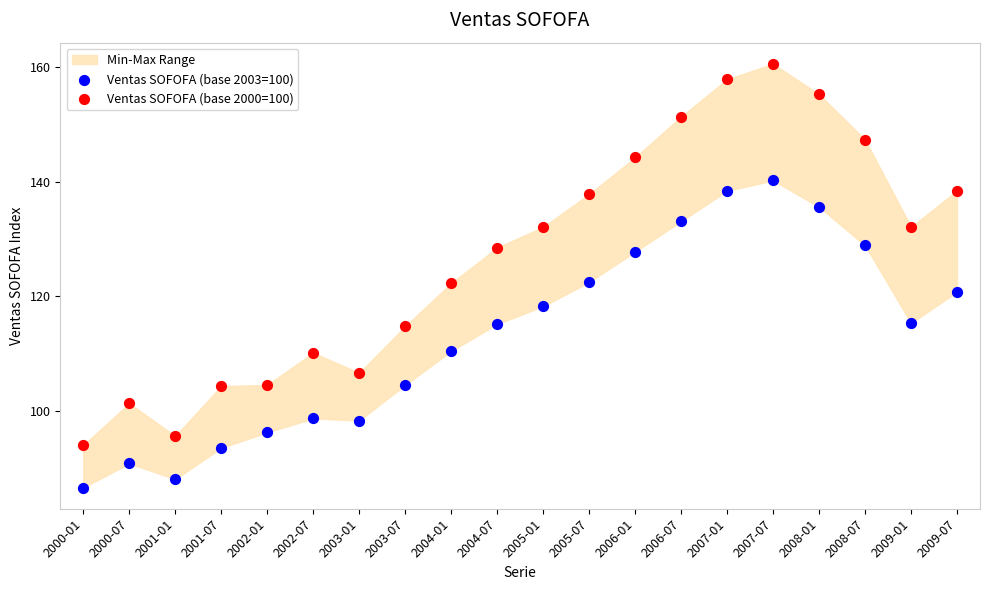

Which series has the widest spread of Y values?

Ventas SOFOFA (base 2000=100)